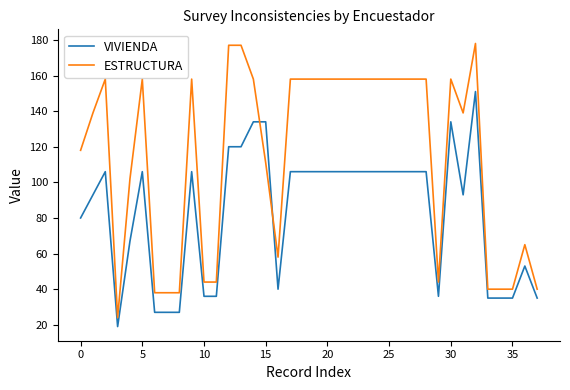

Which series has the largest total across all categories?

ESTRUCTURA